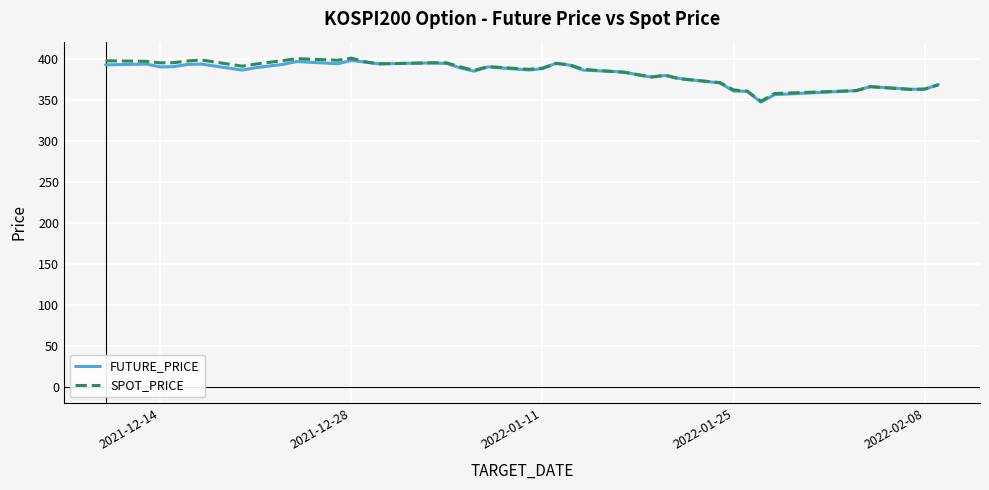

What is the maximum value for SPOT_PRICE?

401.2